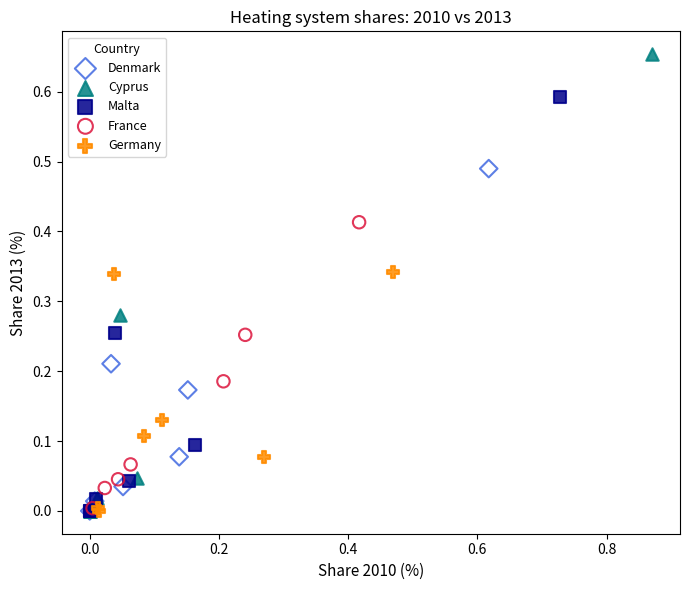

Which series has the widest spread of Y values?

Cyprus